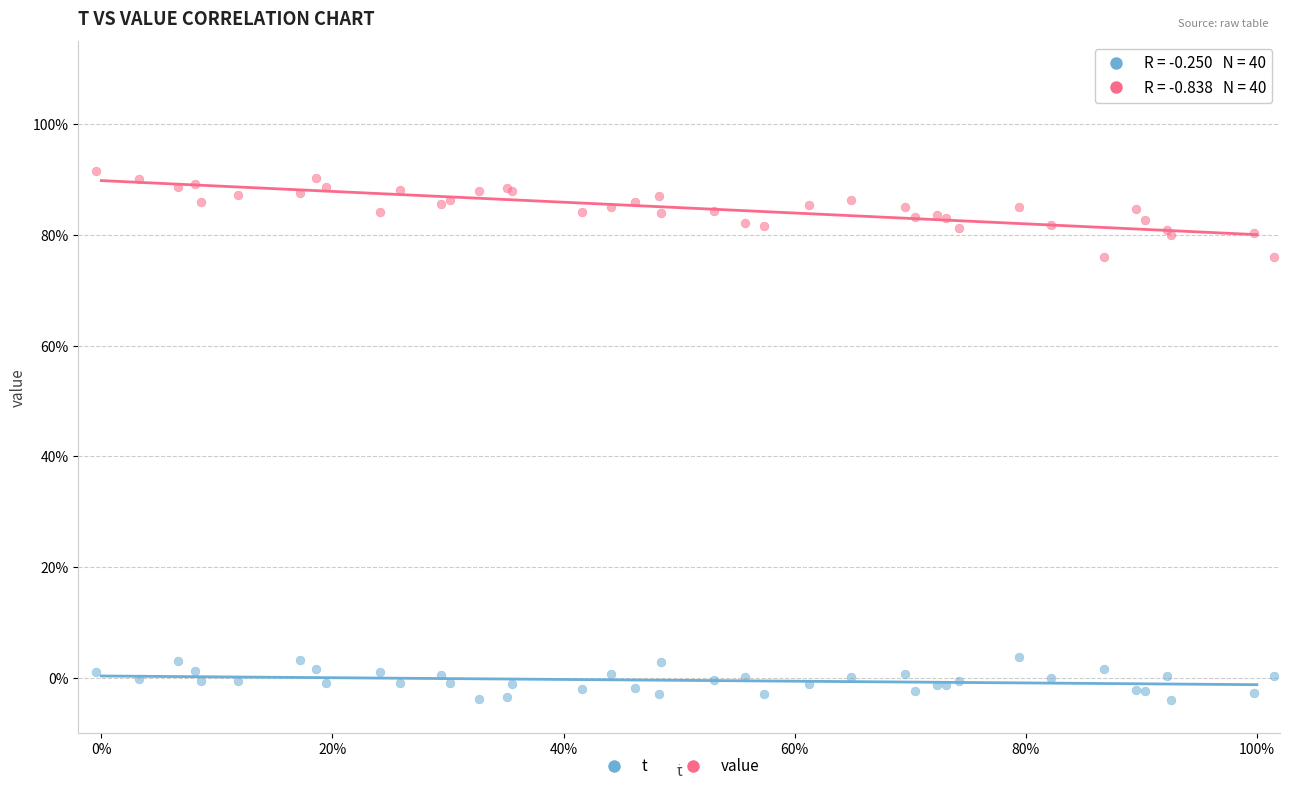

What are all the series names shown in the legend?

t, value